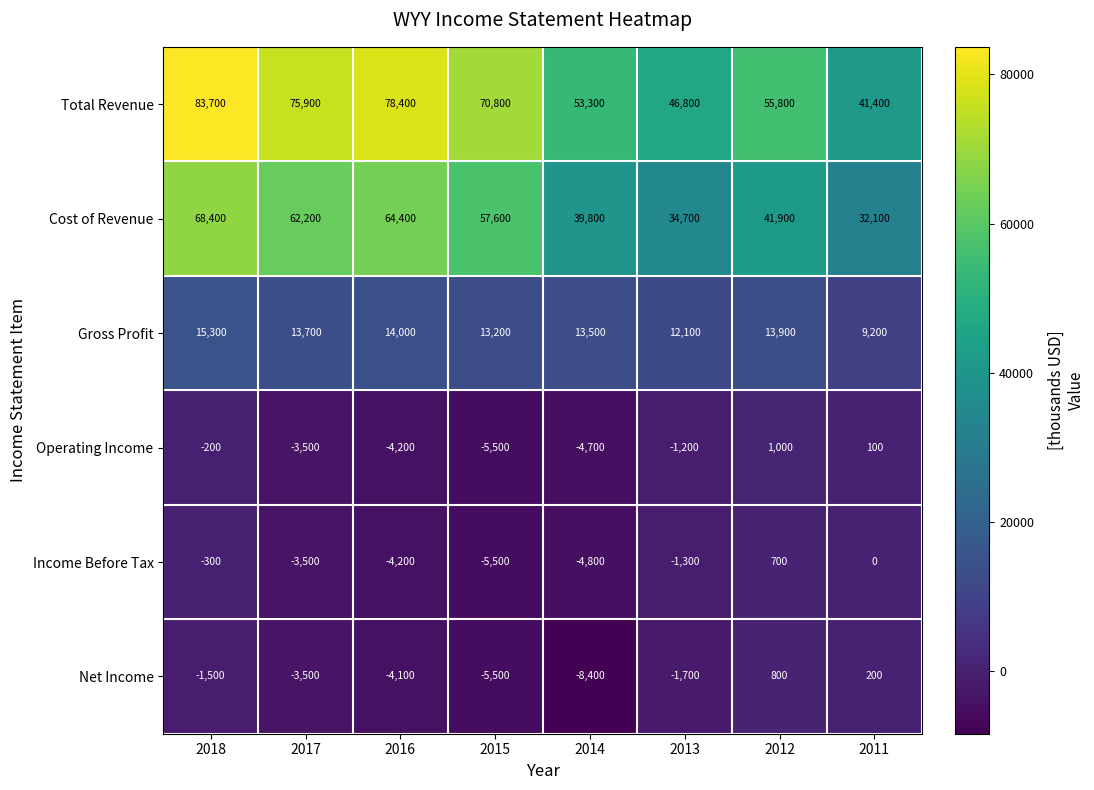

What is the sum of all Gross Profit values?

104900